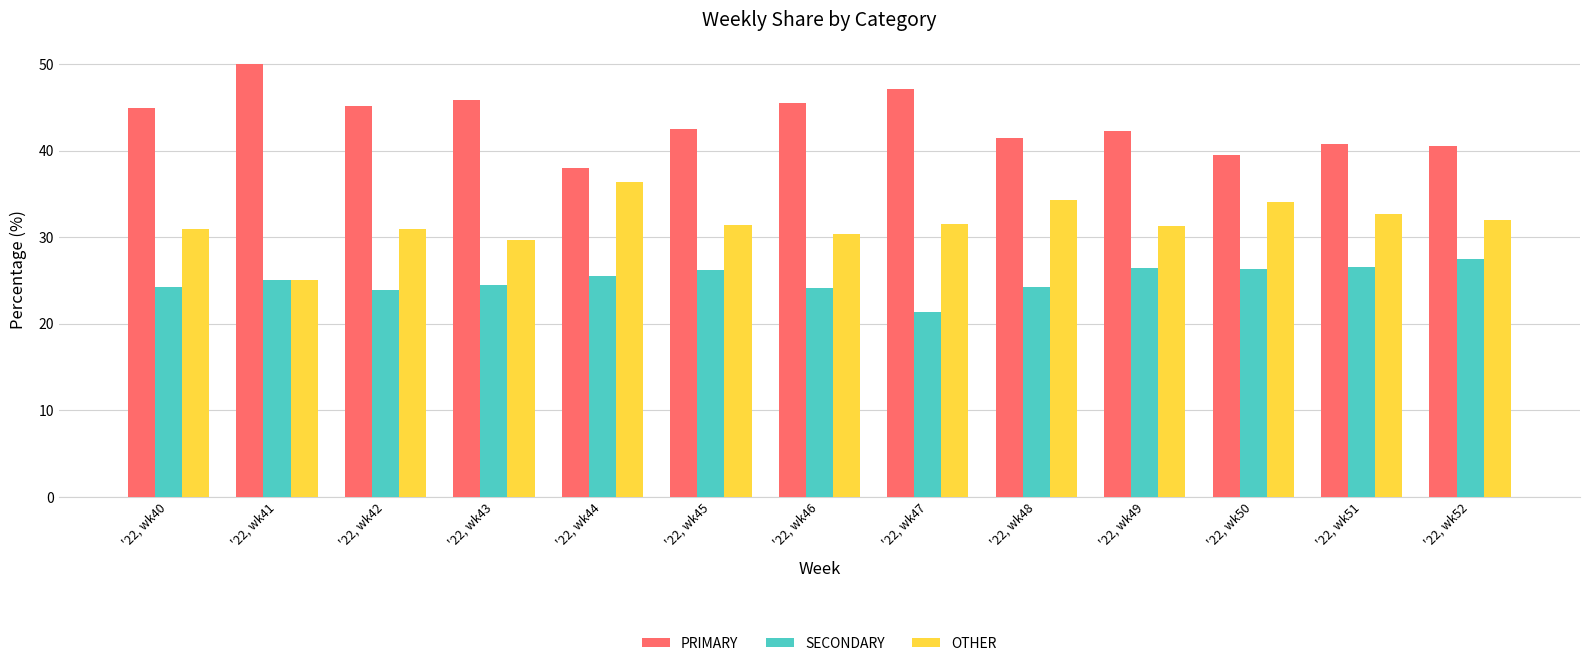

What is the smallest value displayed?

21.4